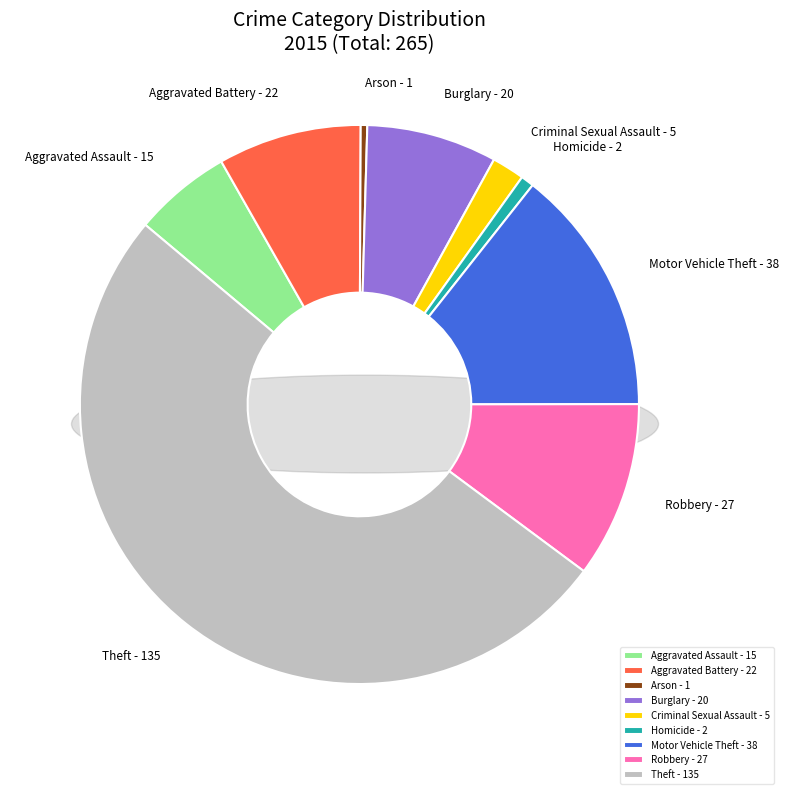

To the nearest percent, what portion does Aggravated Assault represent?

6%